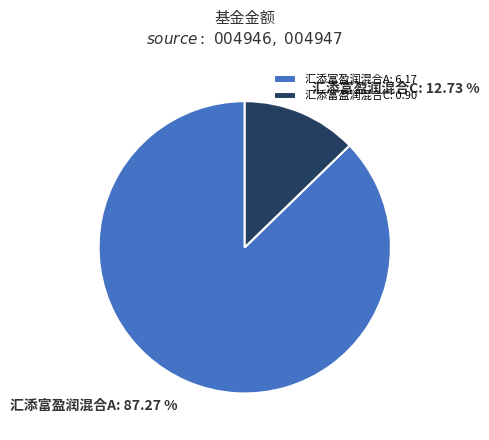

Is there any slice that represents more than half of the pie?

Yes